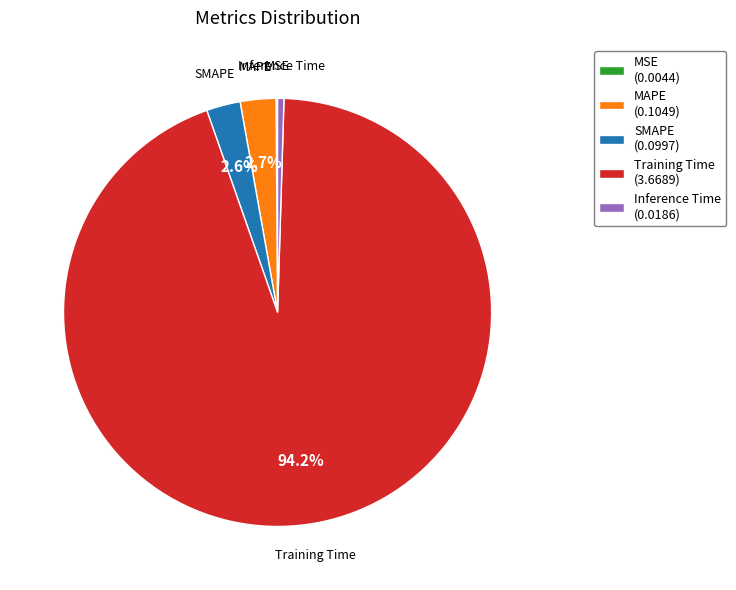

Does SMAPE represent more than half of the total?

No